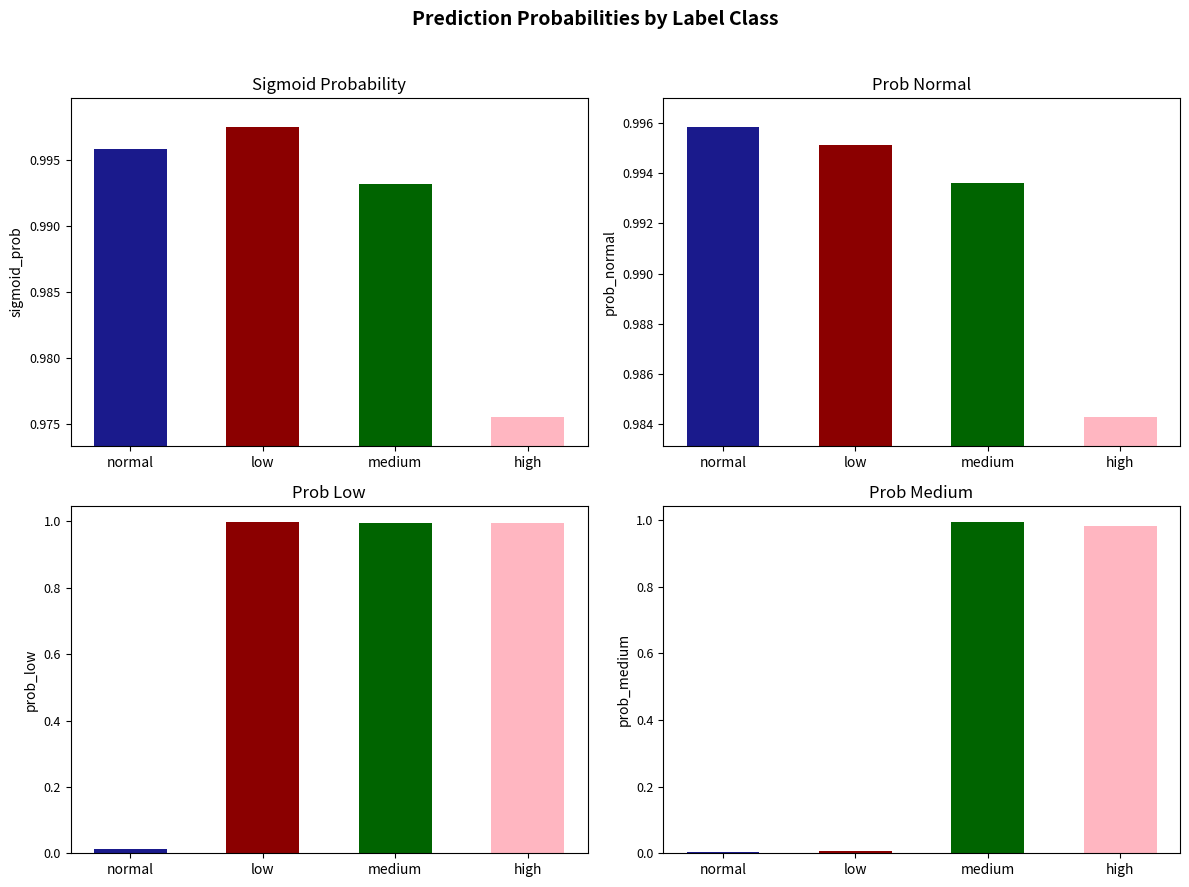

The value of prob_normal at medium is 1.0. True or false?

True